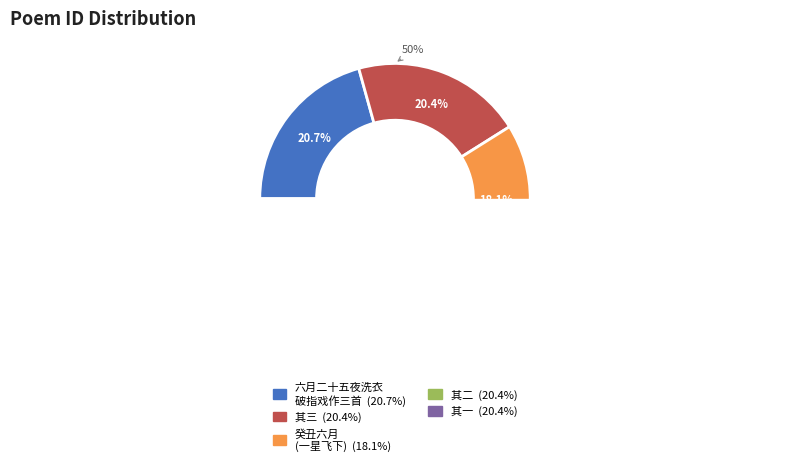

What is the largest slice in the pie chart?

六月二十五夜洗衣破指戏作三首